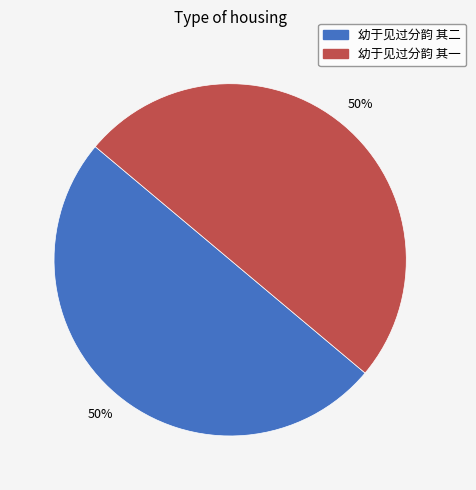

Combined, do 幼于见过分韵 其一 and 幼于见过分韵 其二 account for over 50%?

Yes